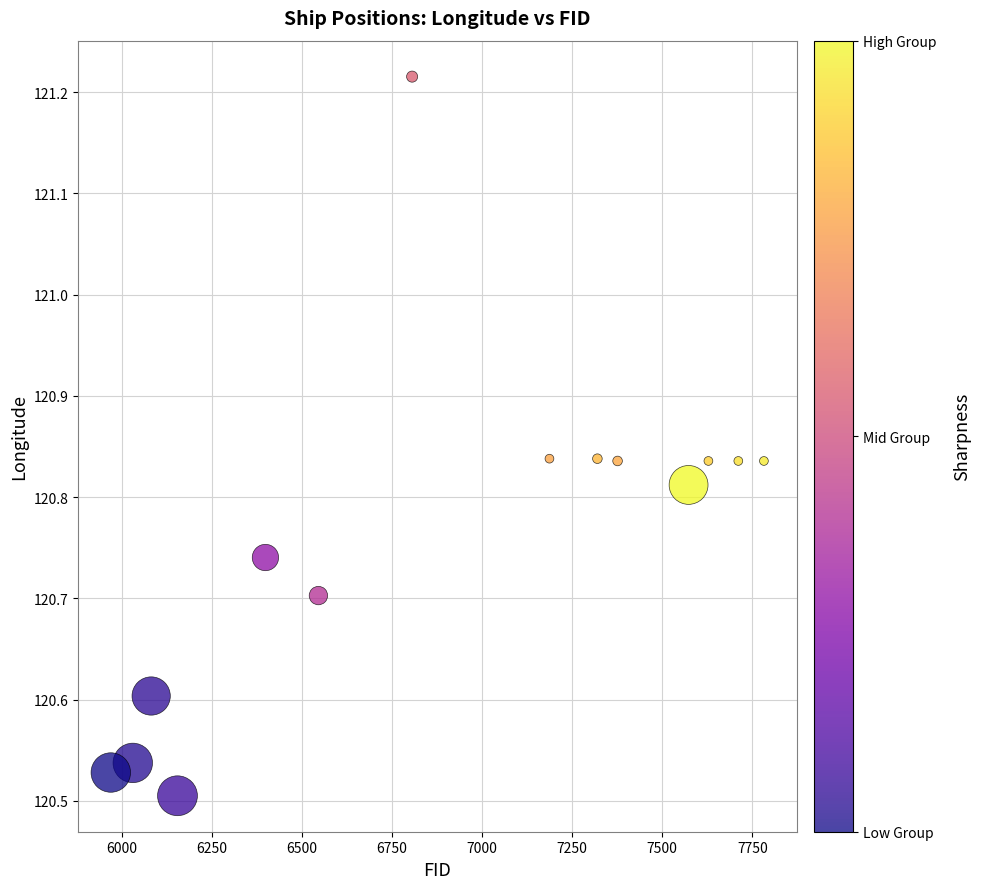

What is the range of Y values (max minus min)?

0.7